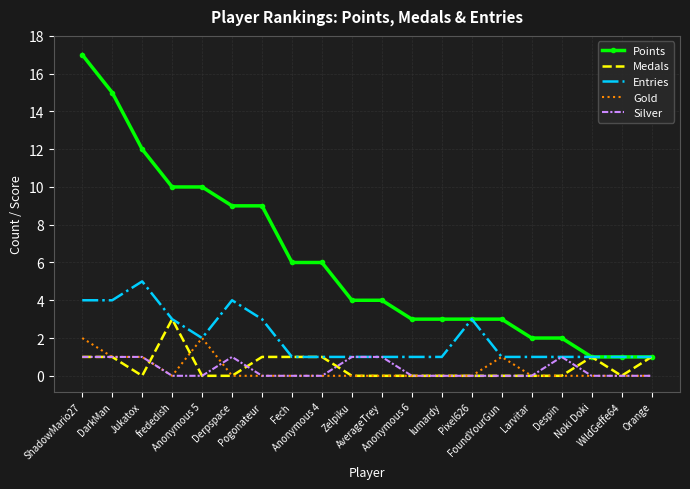

Is it true that Gold equals 0 at Zelpiku?

True